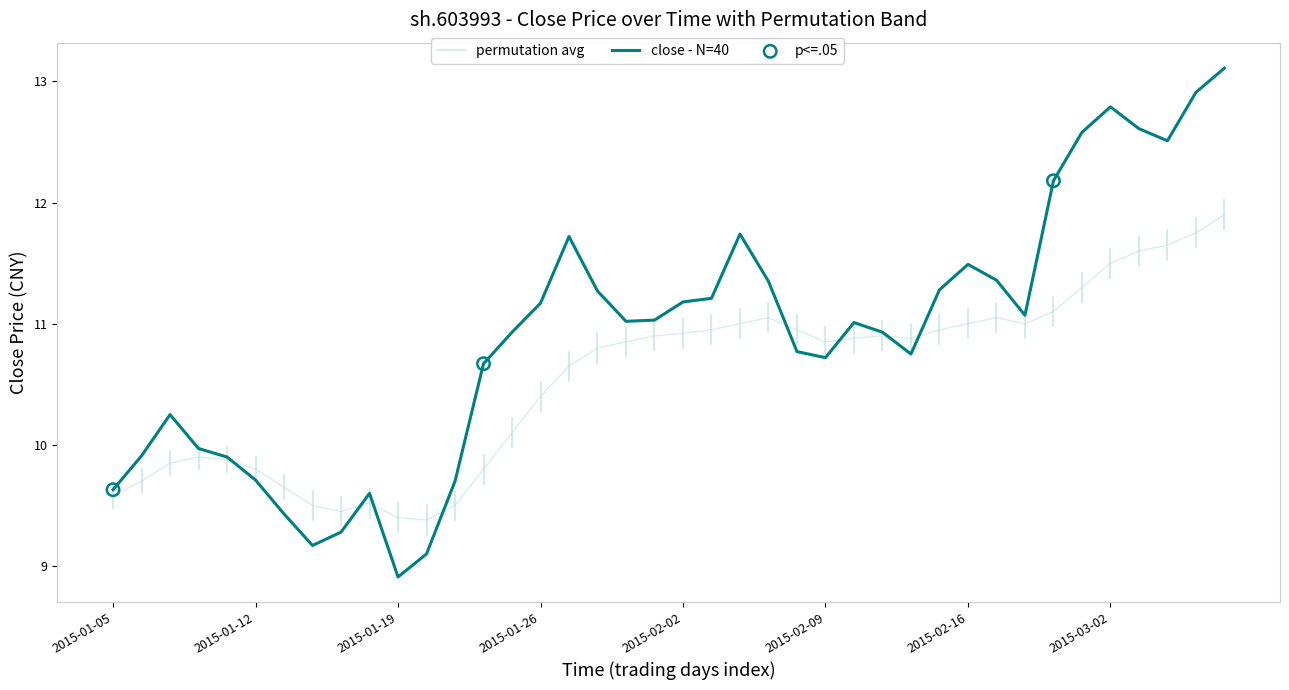

What is the total value across all series at 2015-01-15?

18.7